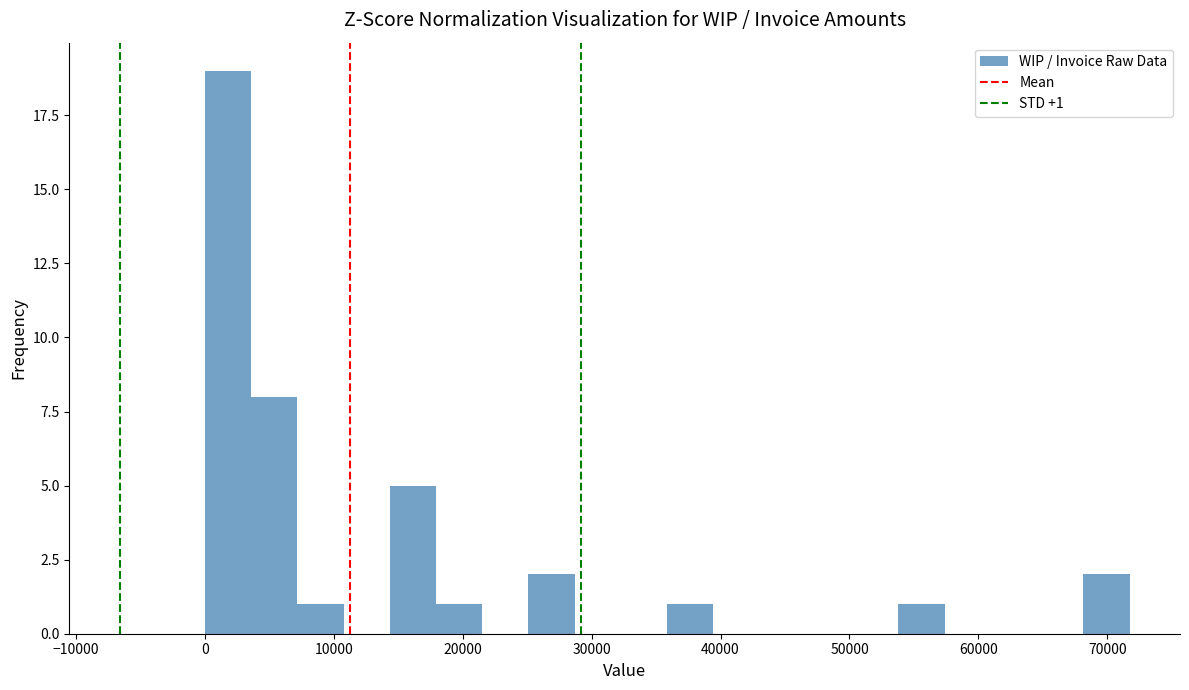

Read against the x-axis, roughly where is the centre of the tallest bar?

2000